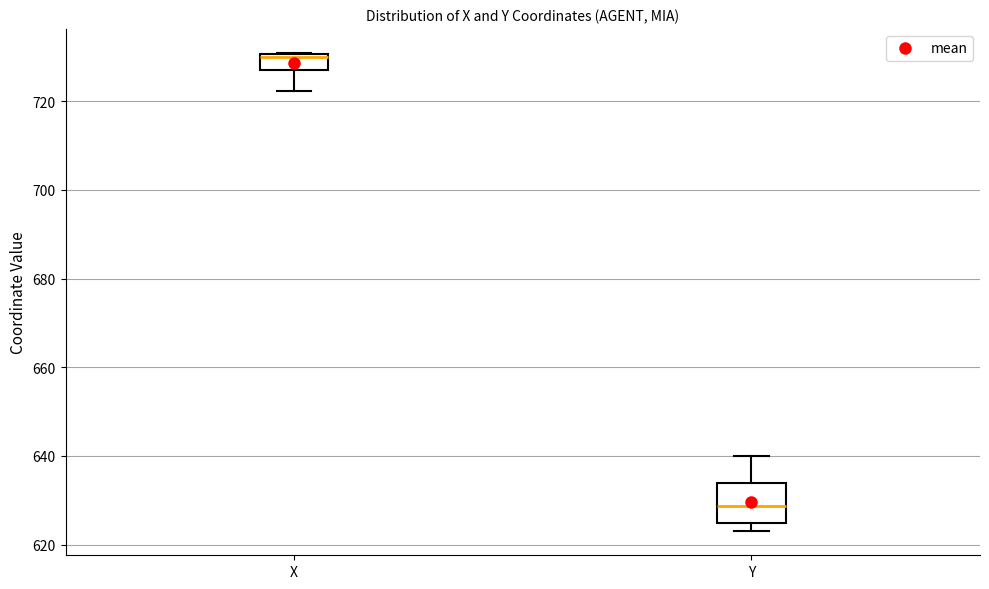

Which box is the tallest, from its lower edge to its upper edge?

Y